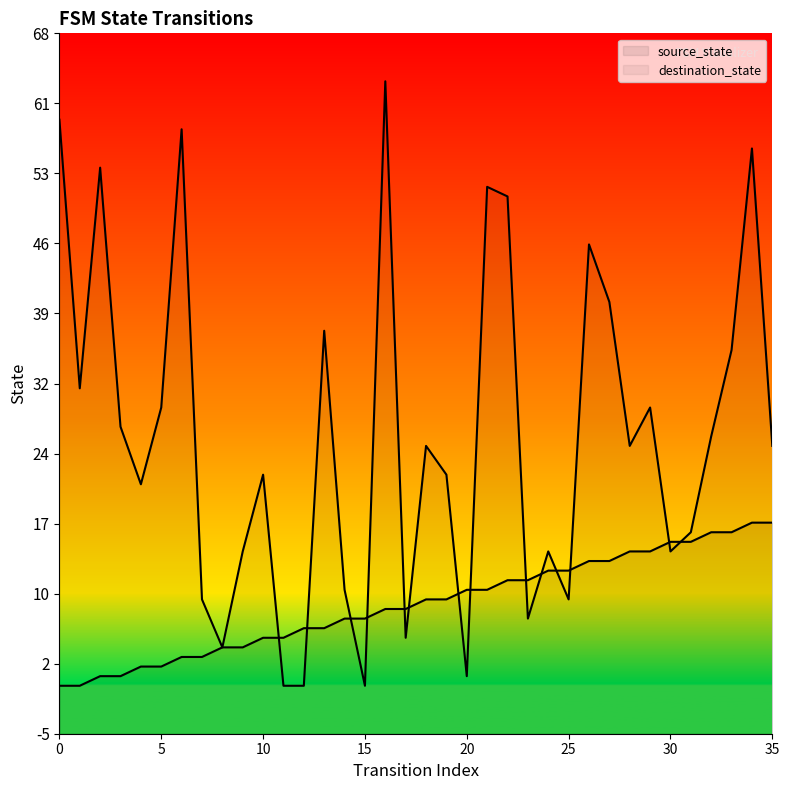

True or false: destination_state has more than 1 interior local peaks.

True